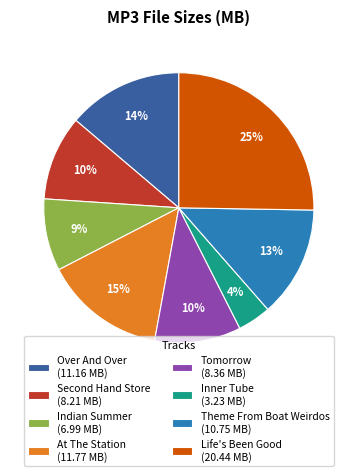

The Indian Summer (6.99 MB) slice represents 9% of the pie. True or false?

True